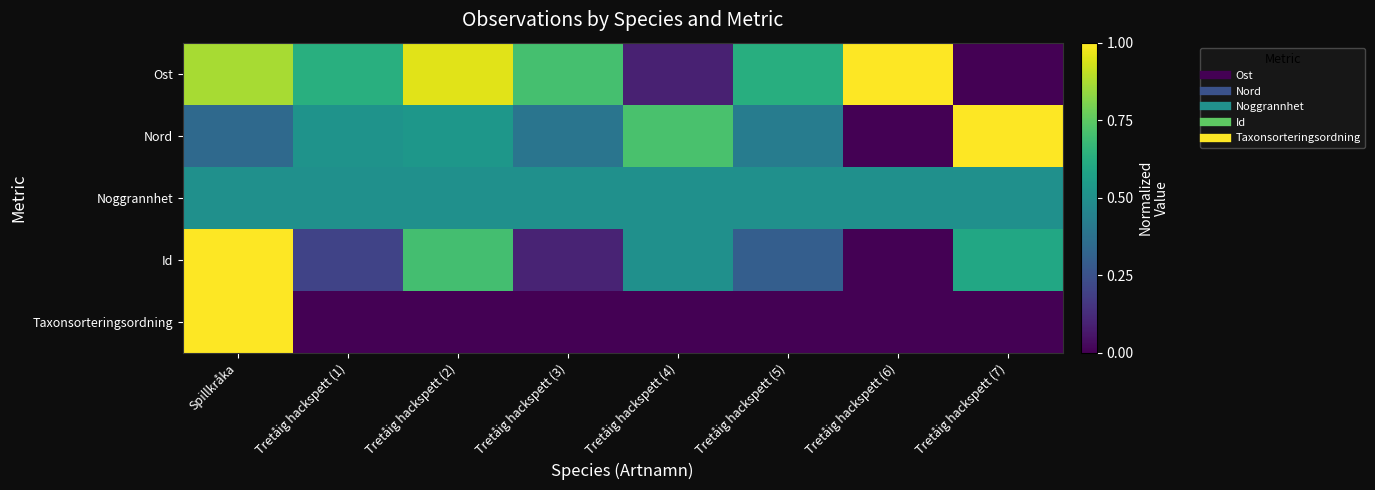

Which series has the largest total across all categories?

Ost